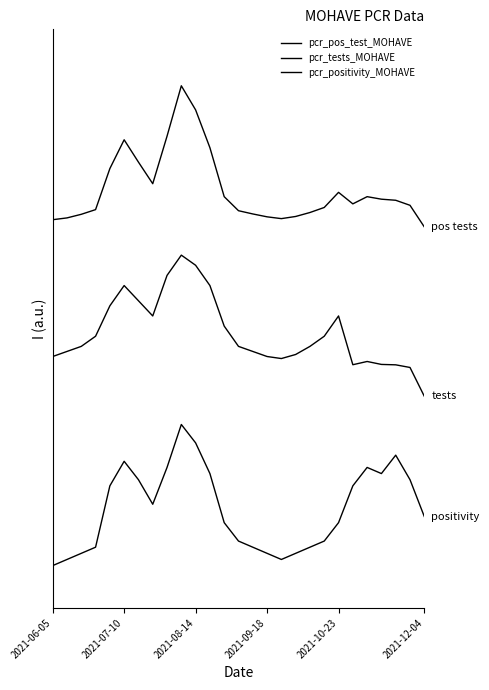

What is the value of the pcr_tests_MOHAVE point at the 6th from the left?

2.0